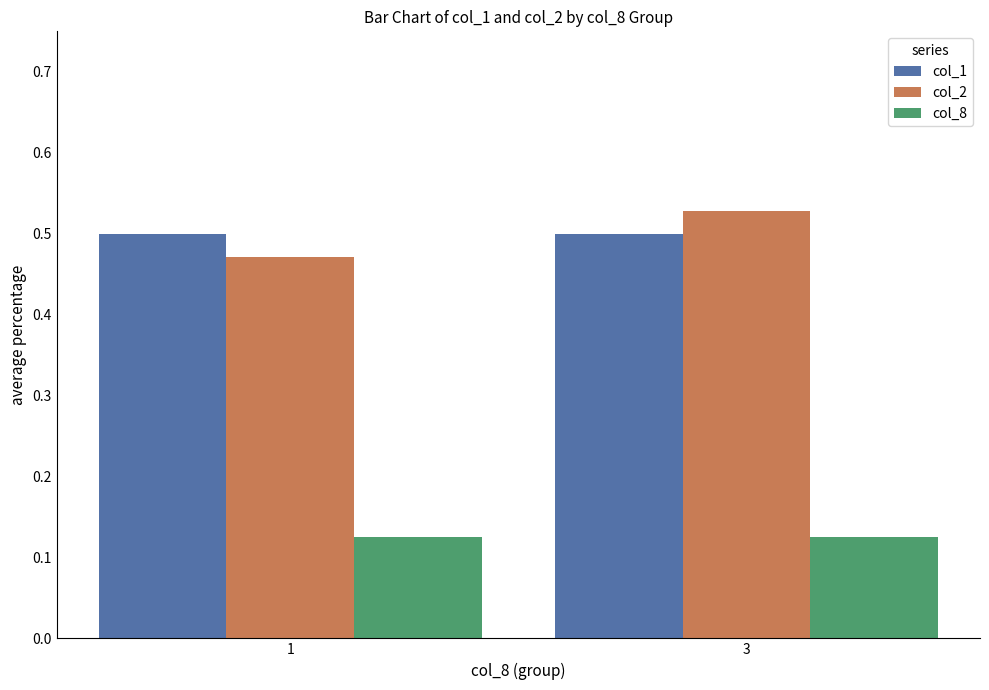

Which series has the largest range (max minus min)?

col_2